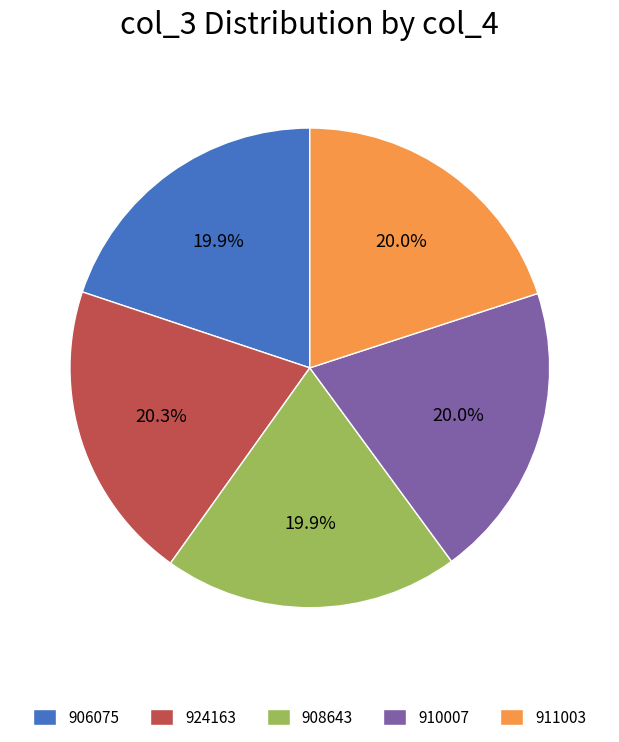

To the nearest percent, what is the average slice percentage?

20%